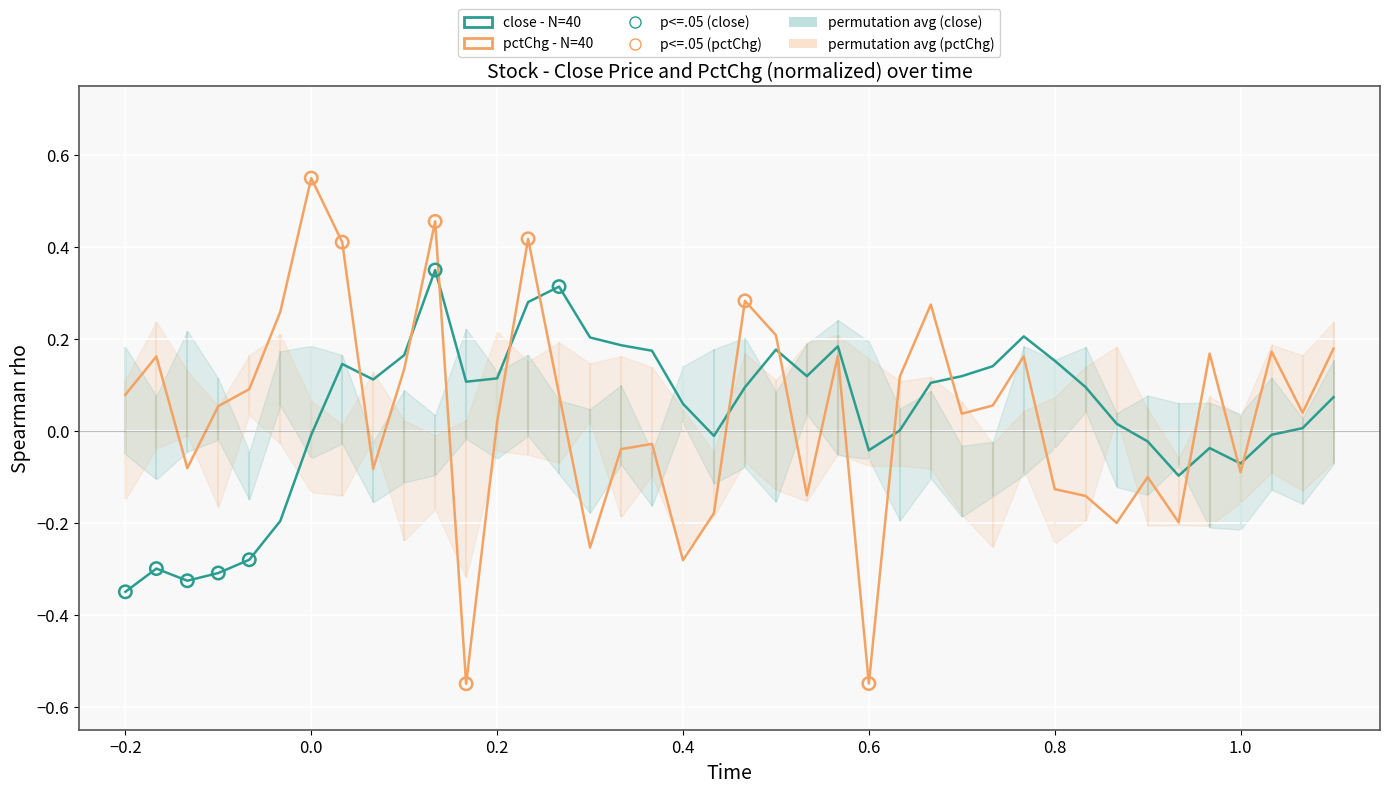

At how many categories does at least one series exceed 0?

34